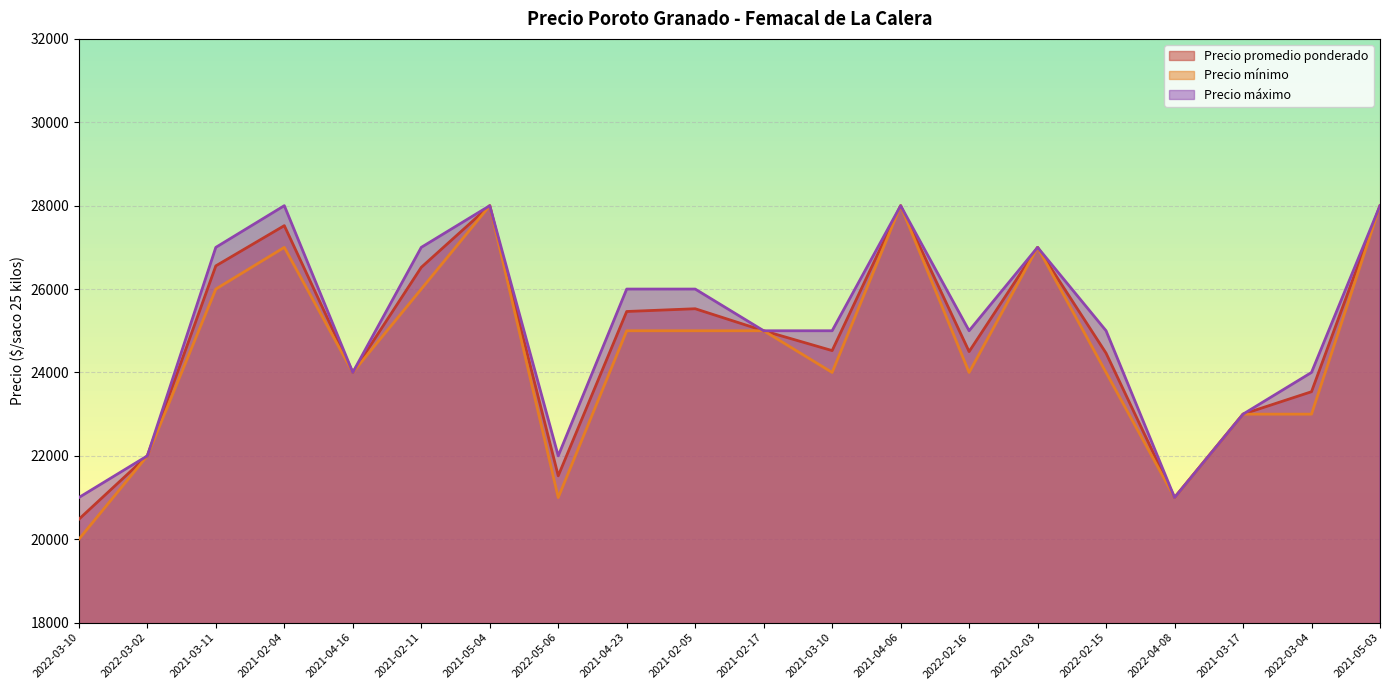

List the series in order of their peak value, lowest first.

Precio promedio ponderado, Precio mínimo, Precio máximo